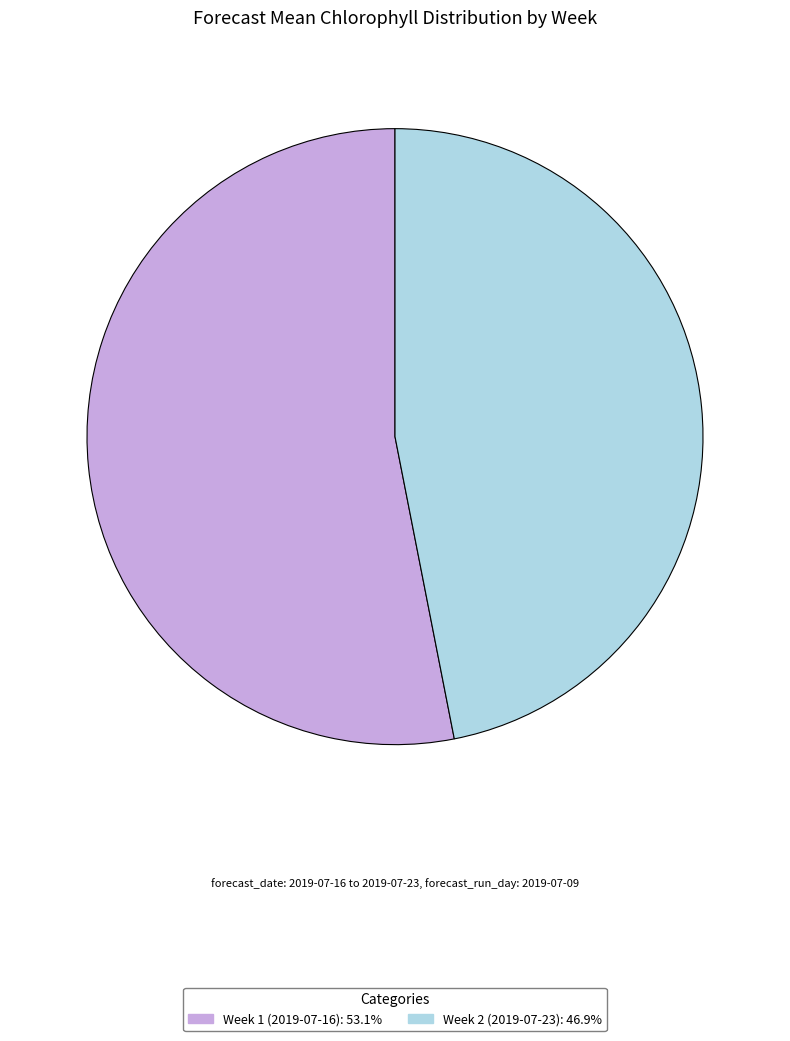

What is the ratio of the value at Week 1 (2019-07-16) to the value at Week 2 (2019-07-23)?

1.1